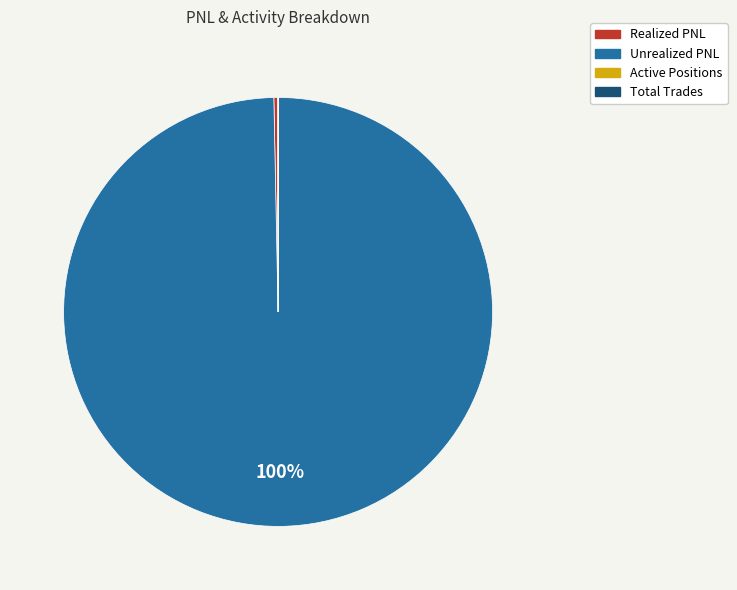

Between Realized PNL and Unrealized PNL, which is larger?

Unrealized PNL